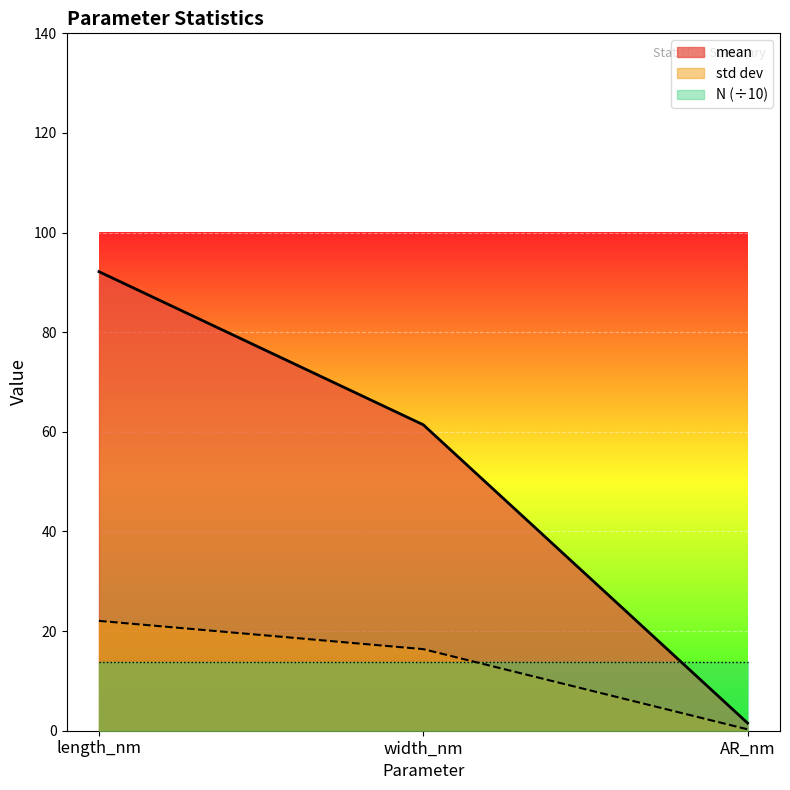

How many lines are shown in the chart?

3